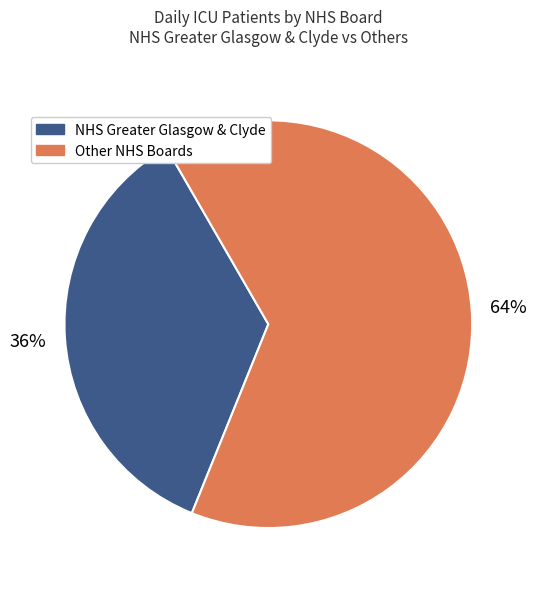

Is there any slice that represents more than half of the pie?

Yes